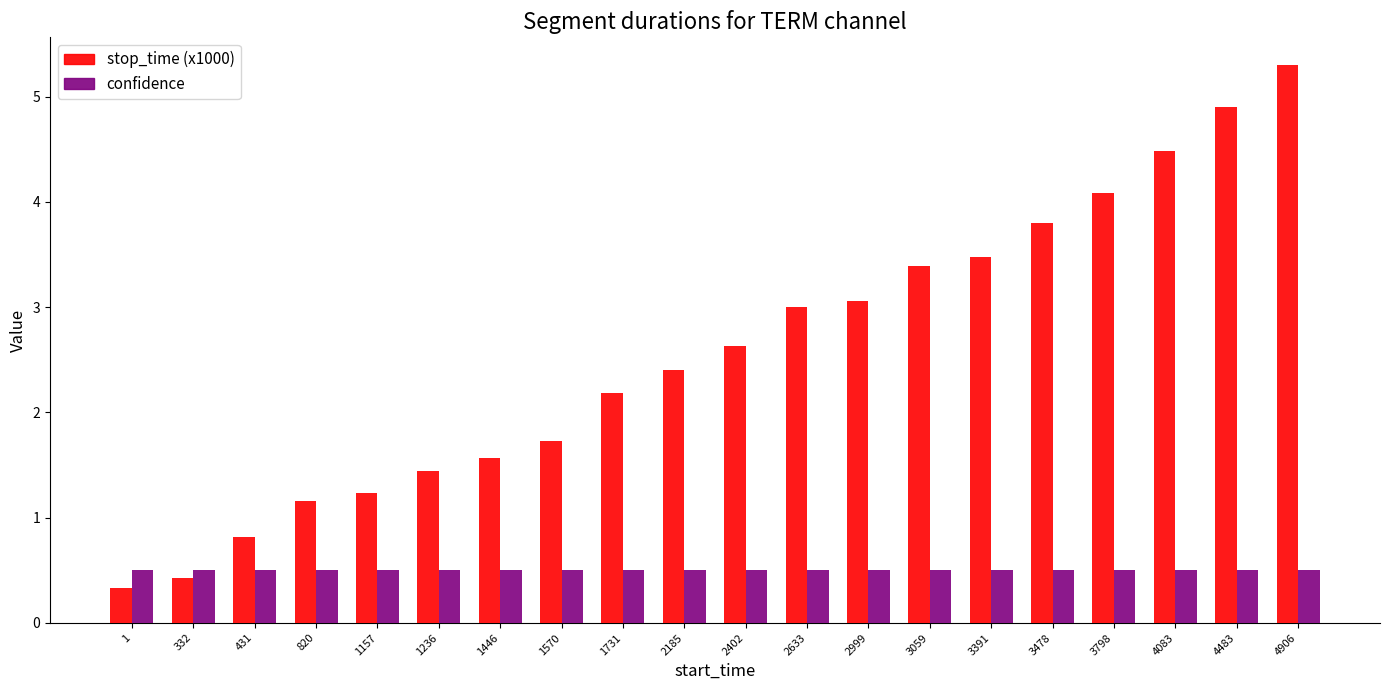

At 2633, list the series in order from largest to smallest.

stop_time (x1000), confidence